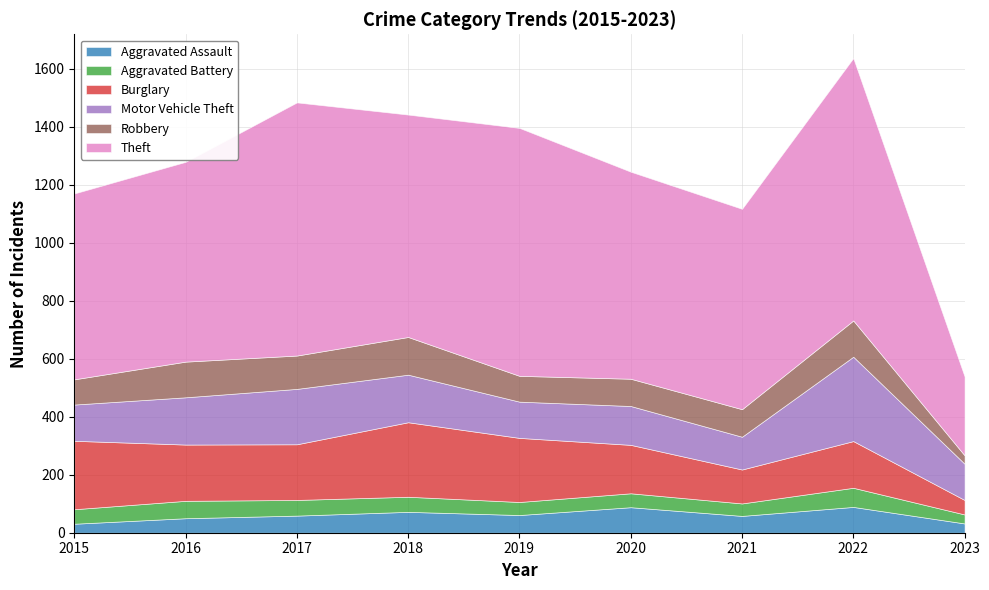

What is the value of the Motor Vehicle Theft point at the 3rd from the left?

191